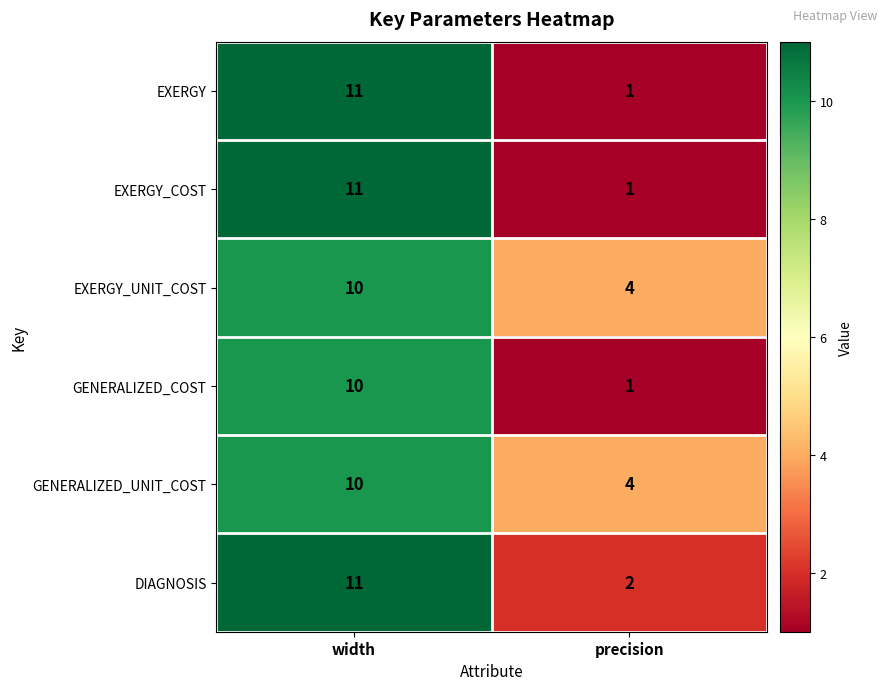

What is the difference between the highest and lowest values at precision?

3